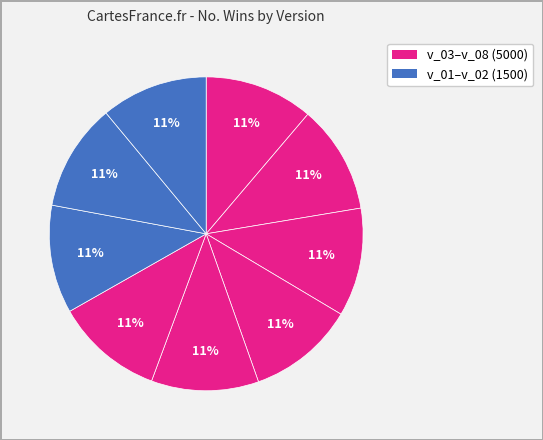

How many slices are in this pie chart?

9